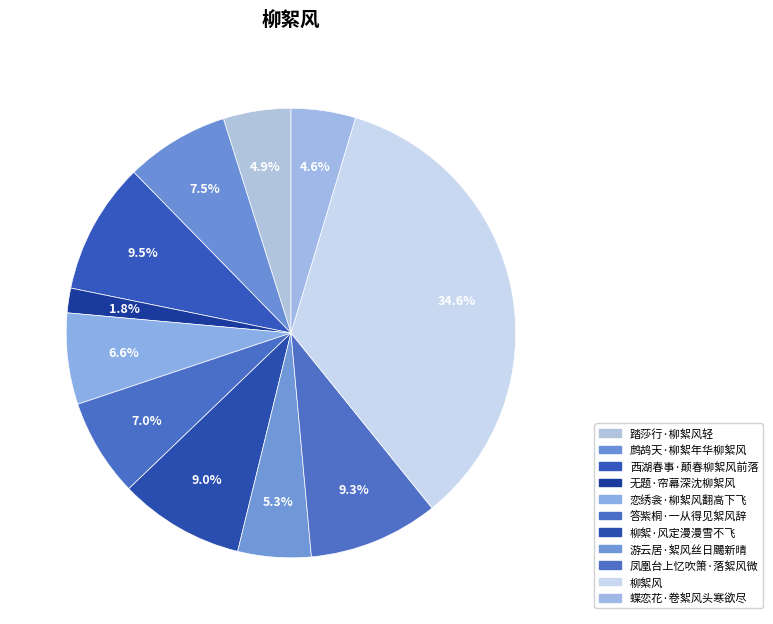

Is it true that 答紫桐·一从得见絮风辞 is 7% of the pie?

True